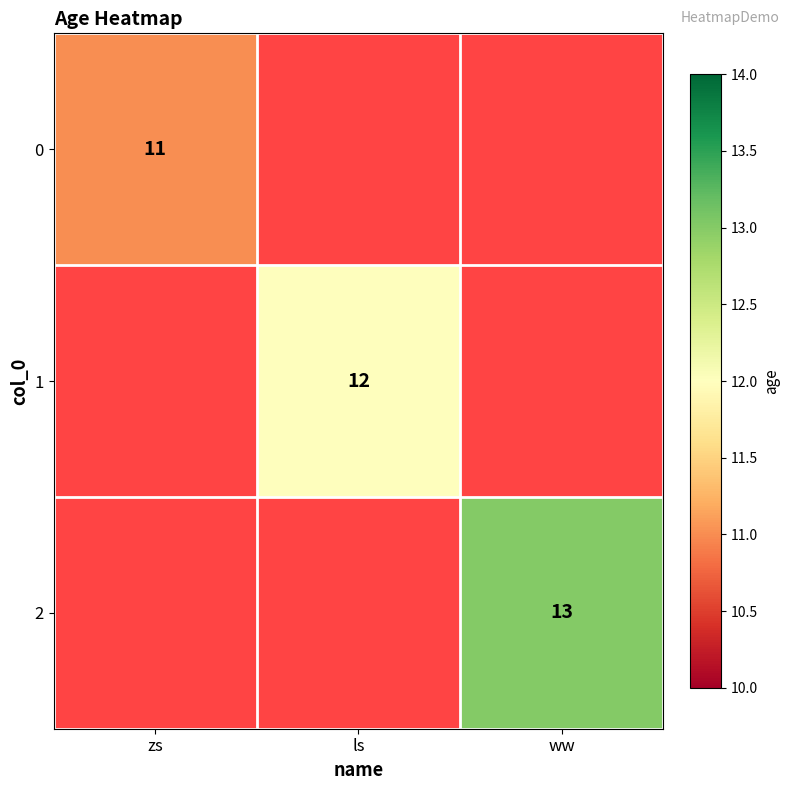

The value of 1 at ls is 12.0. True or false?

True